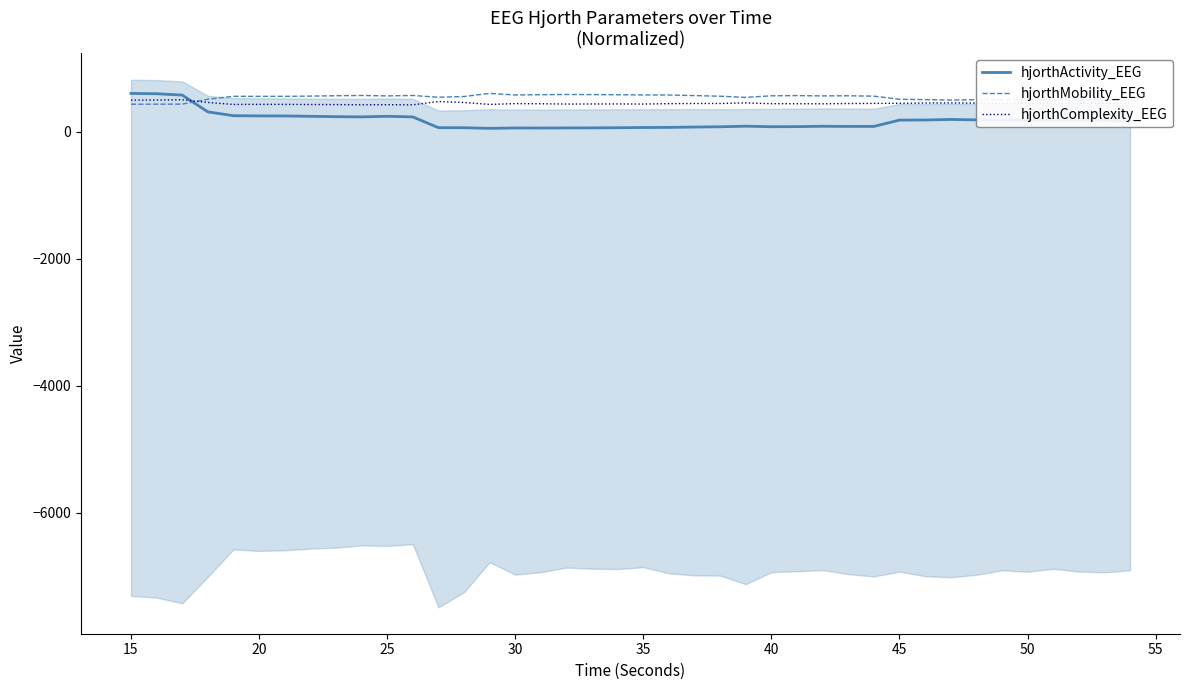

Where does the hjorthActivity_EEG series first go above 177?

15